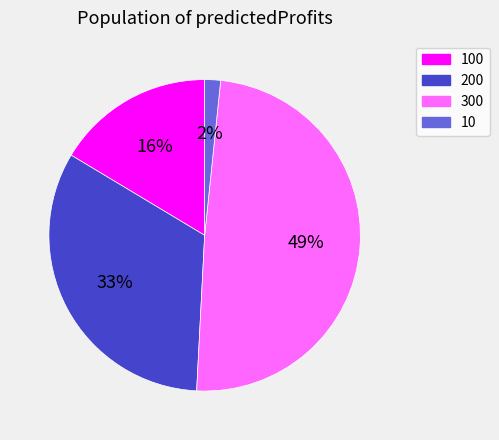

Does any single category account for the majority?

No